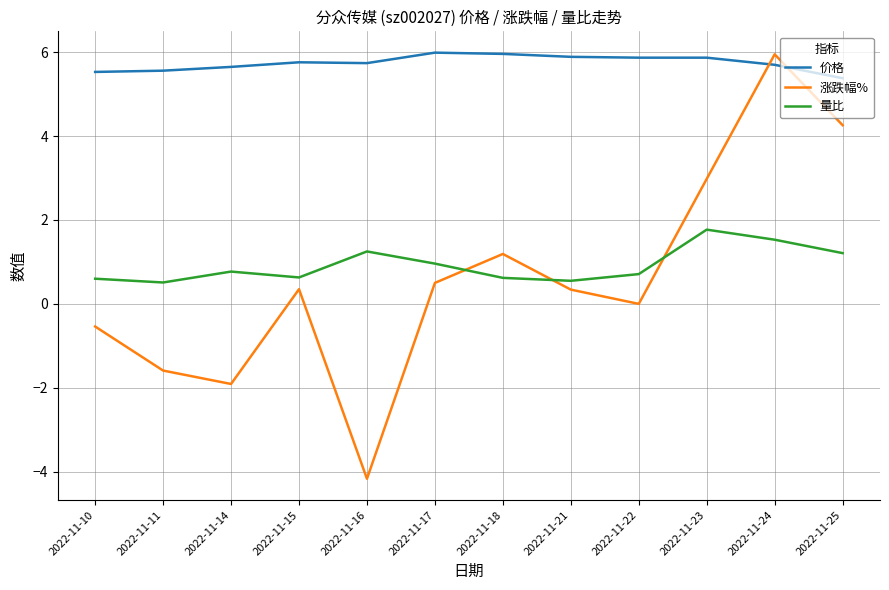

What is the maximum value for 涨跌幅%?

6.0